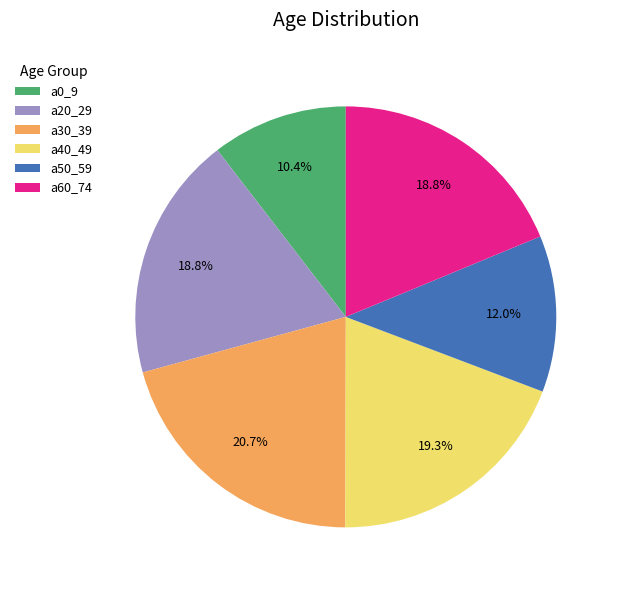

Which slice is the smallest?

a0_9